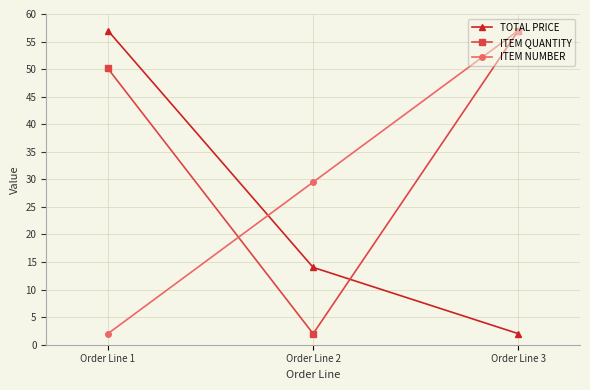

What is the average value of the ITEM QUANTITY series?

36.4